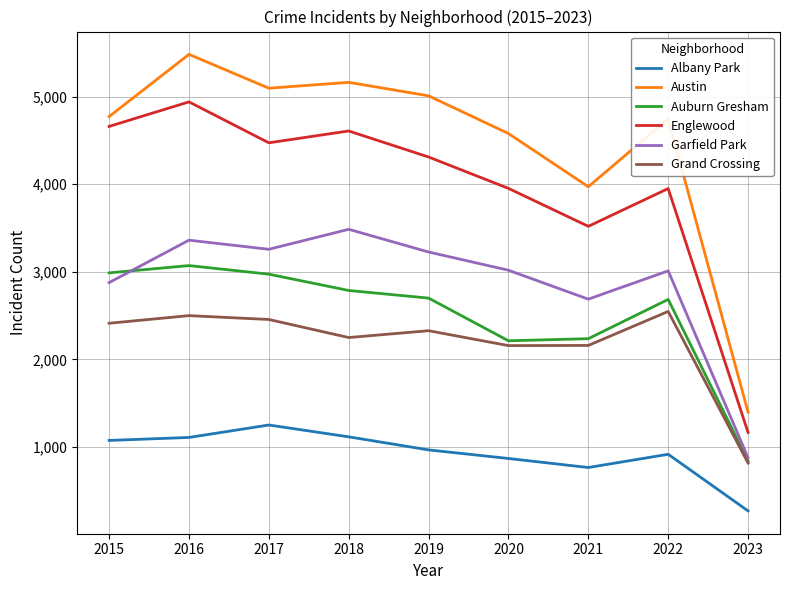

What is the total value across all series at 2023?

5375